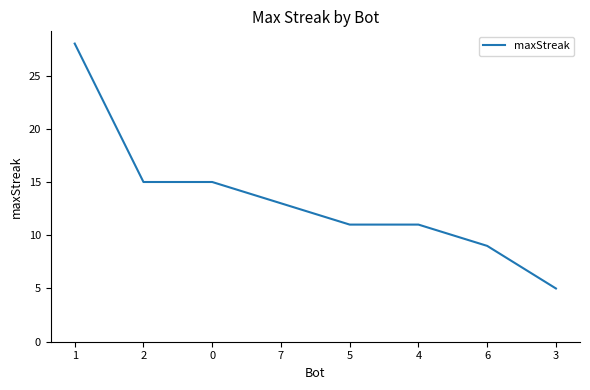

What is the difference between the maximum and minimum values?

23